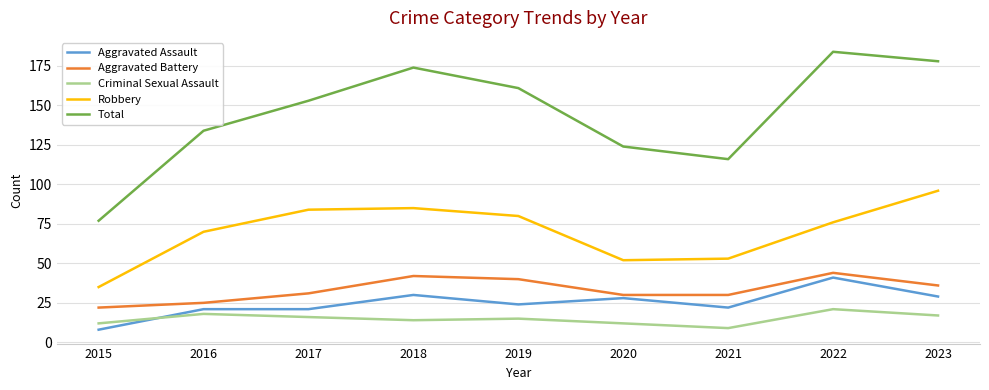

What is the greatest value displayed?

184